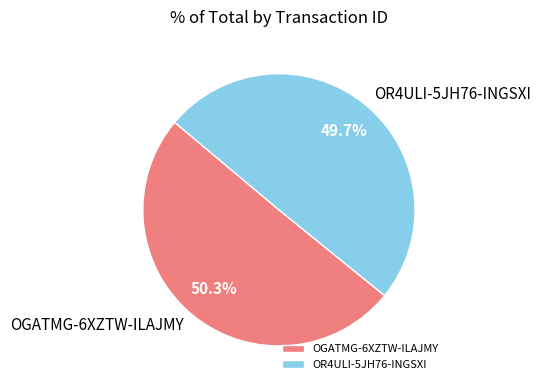

What percentage is the OGATMG-6XZTW-ILAJMY slice, to the nearest percent?

50%